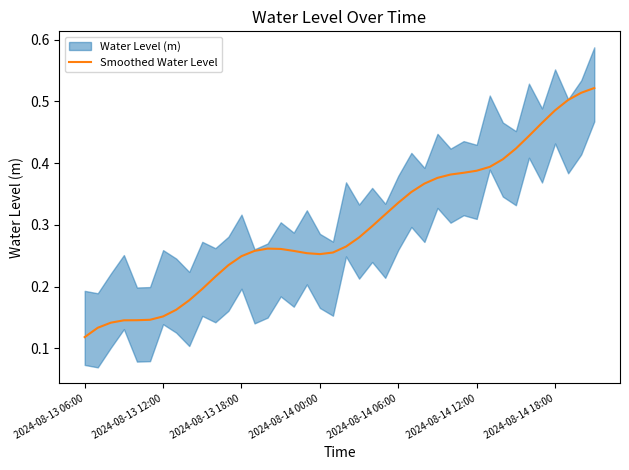

What is the change in value from 8 to 34?

+0.3